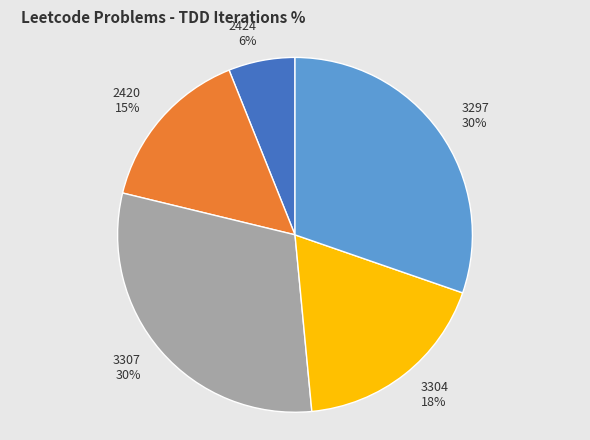

Is there any slice that represents more than half of the pie?

No